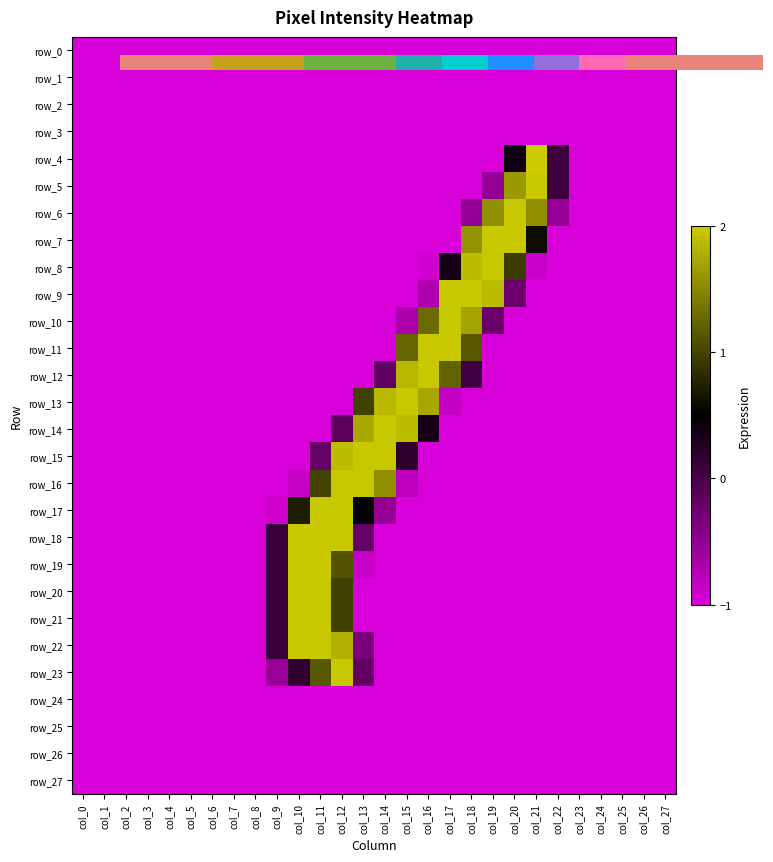

Is the value of row_0 at col_22 greater than the value of row_24 at col_21?

No